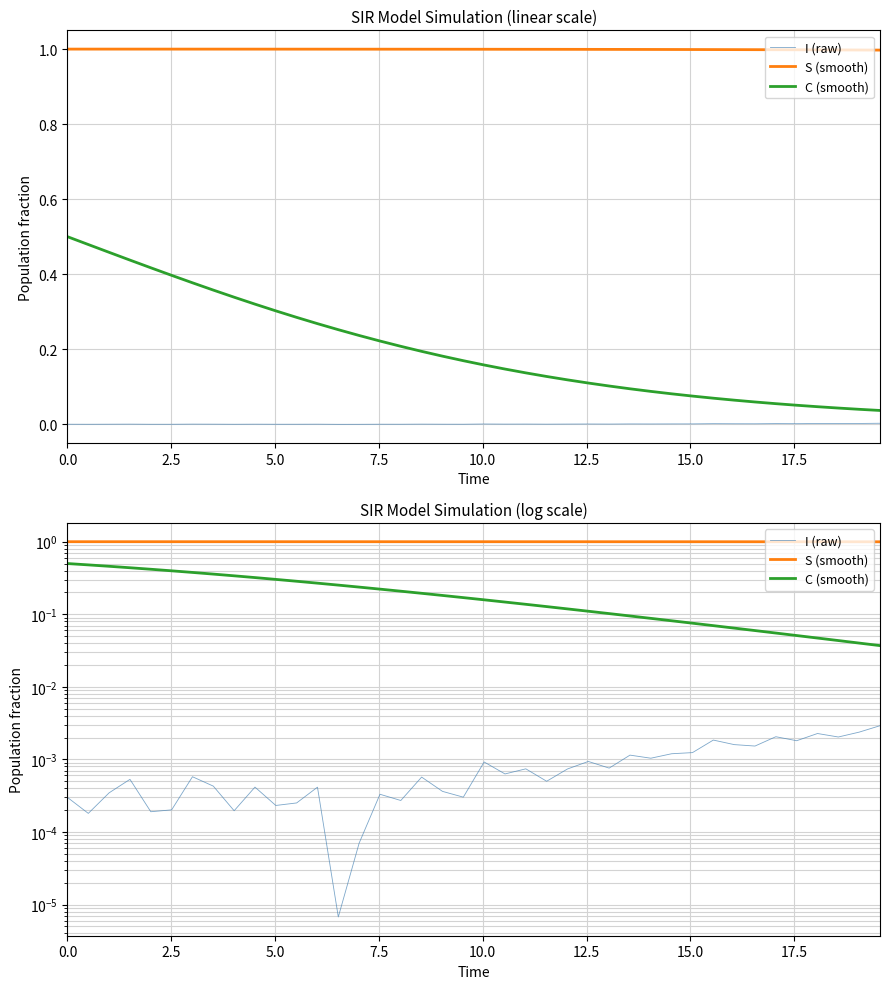

True or false: C (smooth) and I (raw) cross at least once.

False